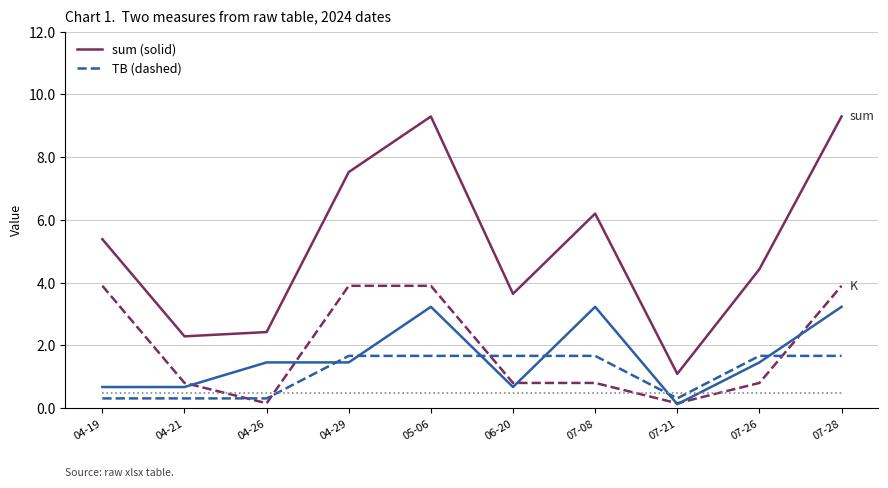

What is the total value across all series at 07-08?

12.4